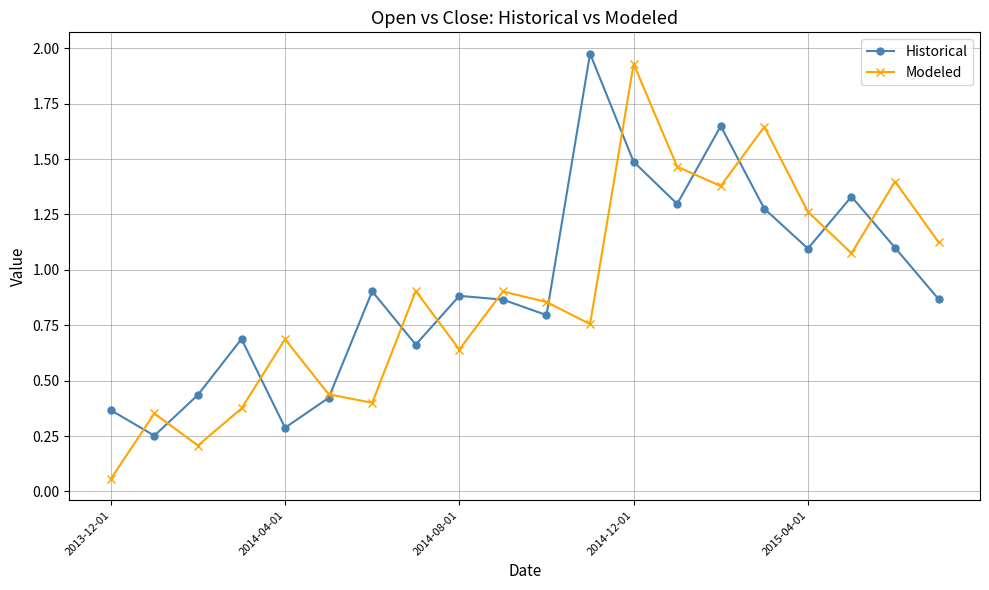

In Modeled, how many points are lower than both neighbors (excluding endpoints)?

6